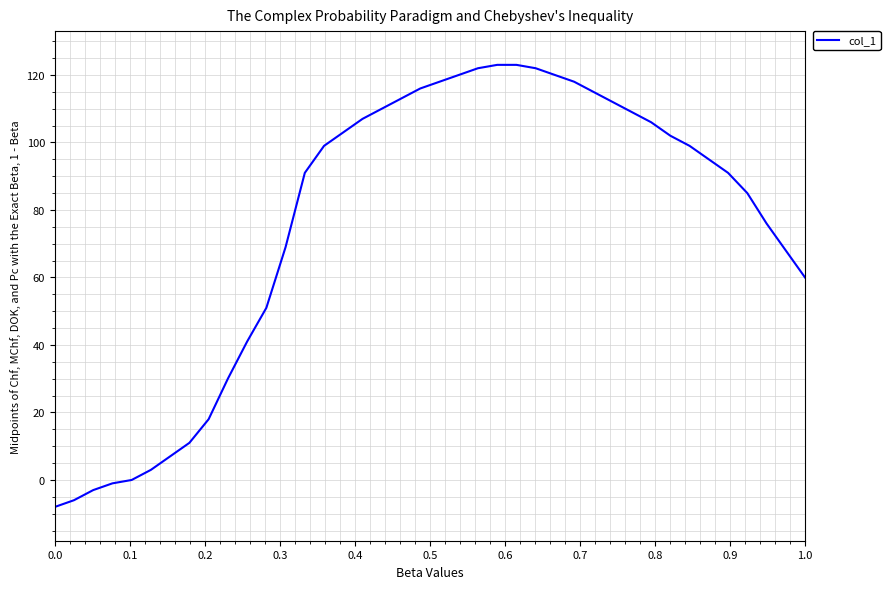

What is the sum of all values?

3035